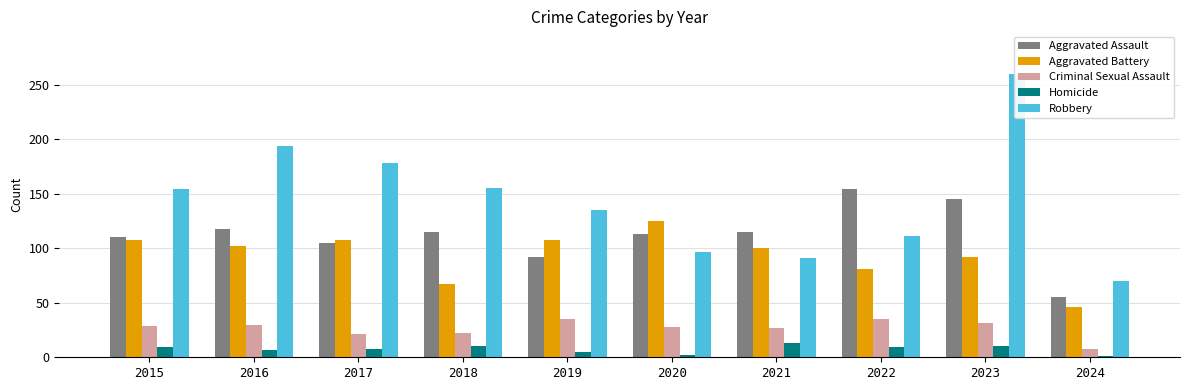

At how many categories does at least one series exceed 10?

10